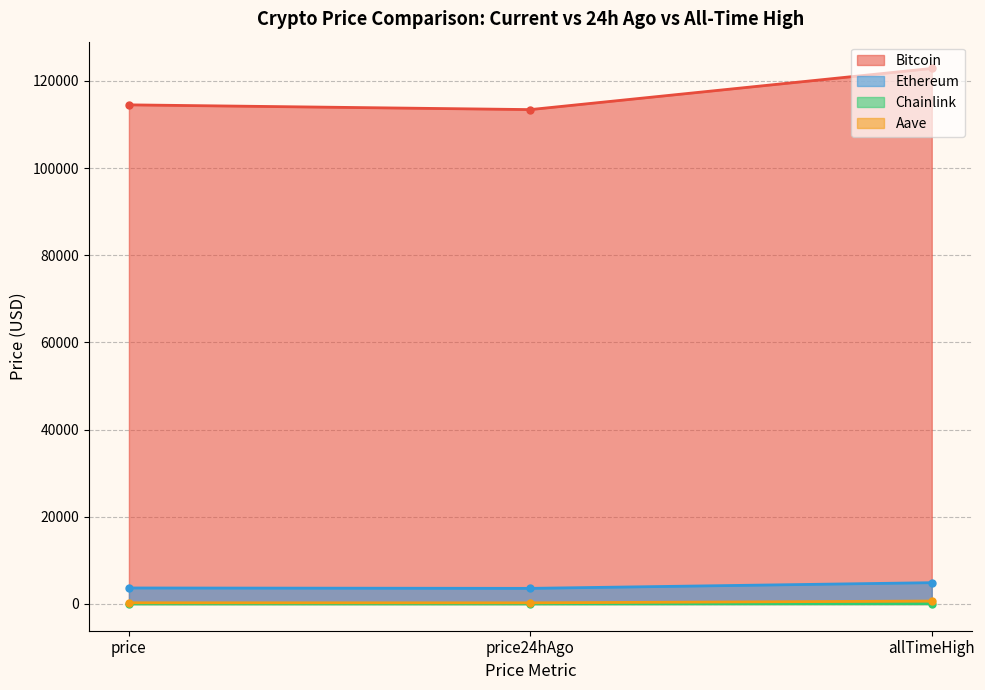

Reading left to right, what are all the values shown in this chart?

Bitcoin: 114487.0	113398.0	122838.0
Ethereum: 3663.8	3574.8	4878.3
Chainlink: 16.7	16.1	52.7
Aave: 263.7	252.6	661.7